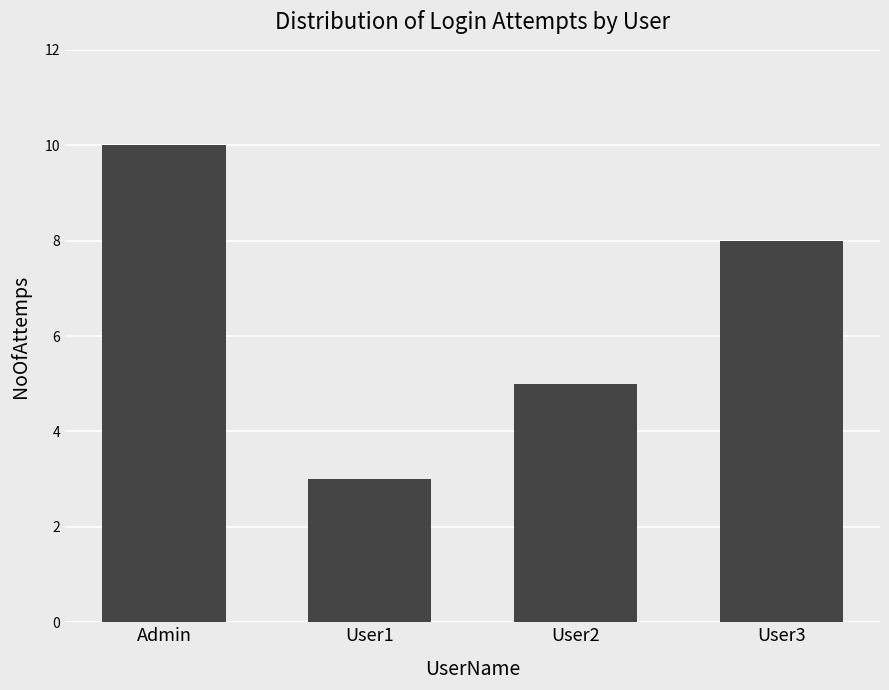

What is the difference between the values at User3 and User1?

5